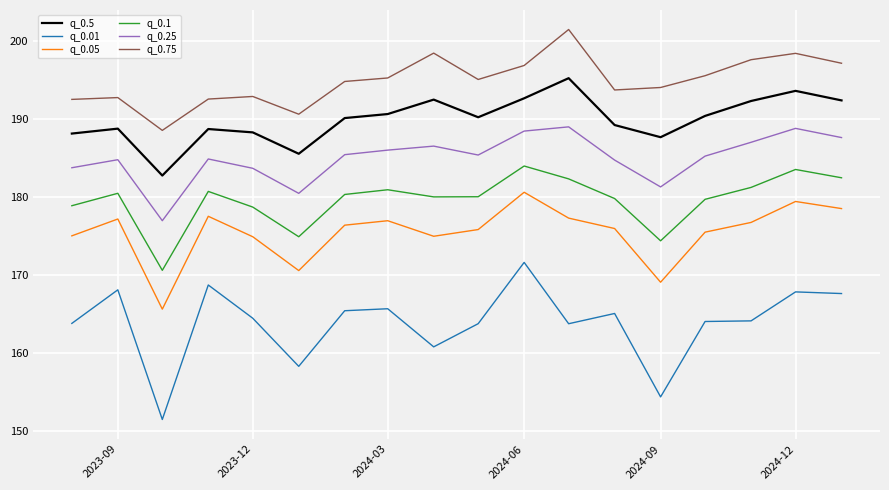

Does the chart have visible grid lines?

Yes